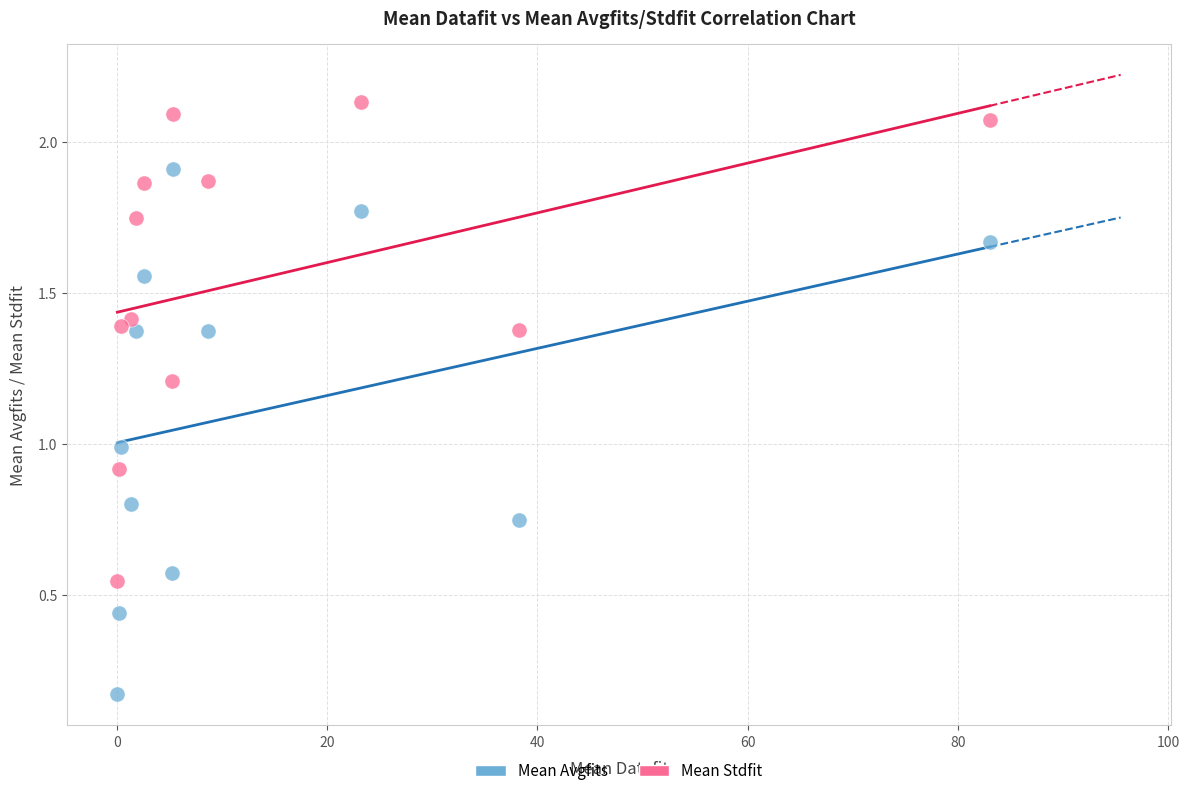

Which series reaches the minimum Y coordinate?

Mean Avgfits